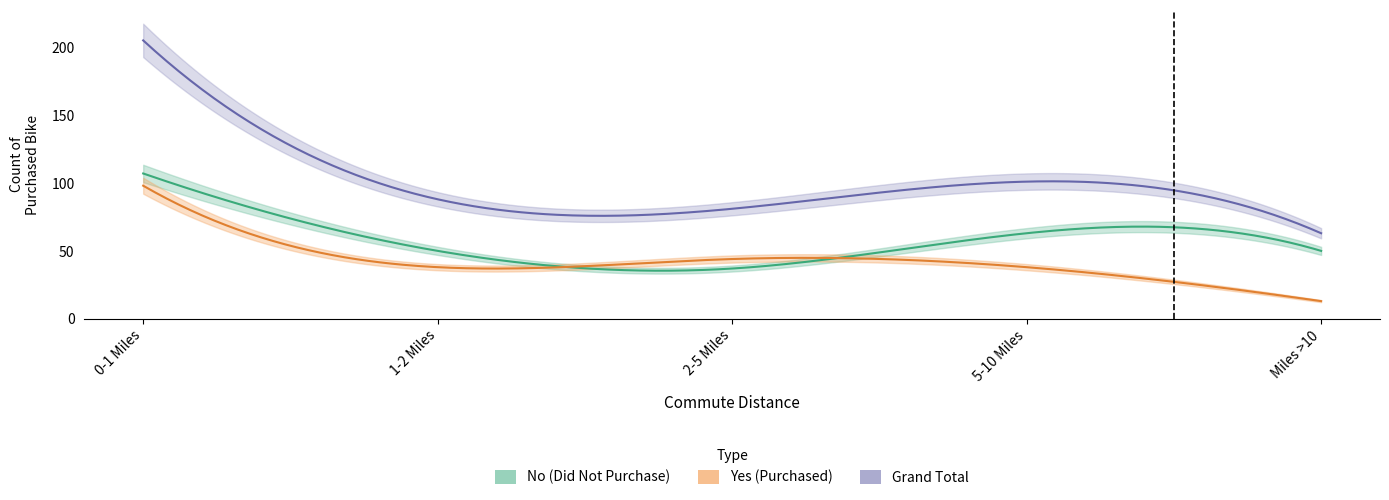

True or false: Yes and Grand Total intersect in this chart.

False